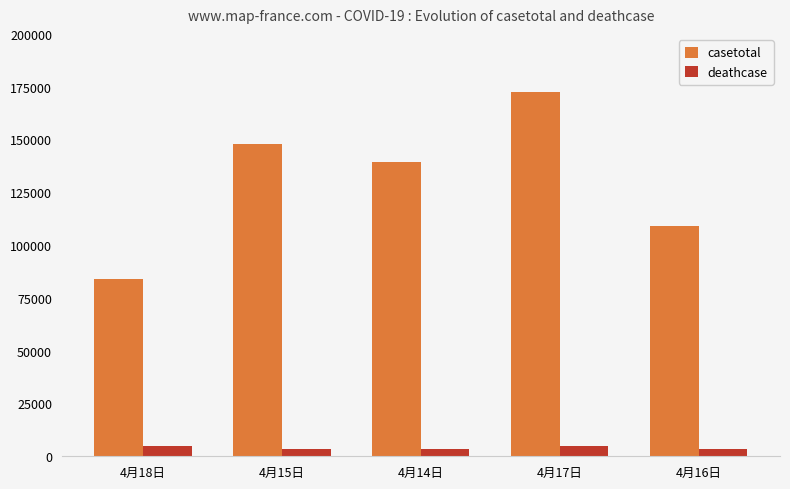

What is the difference between the maximum and minimum values in the casetotal series?

88285